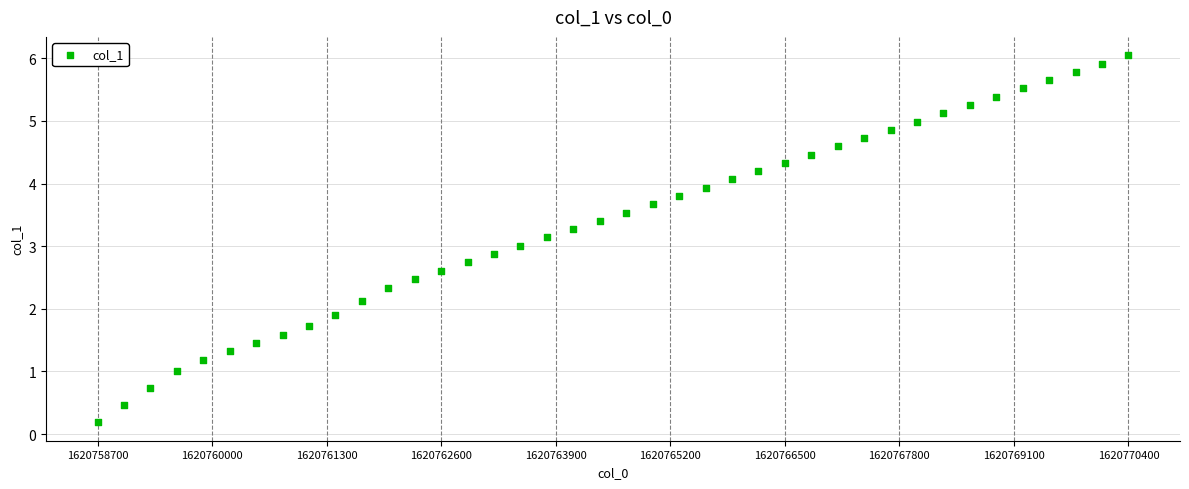

What is the range of Y values (max minus min)?

5.9